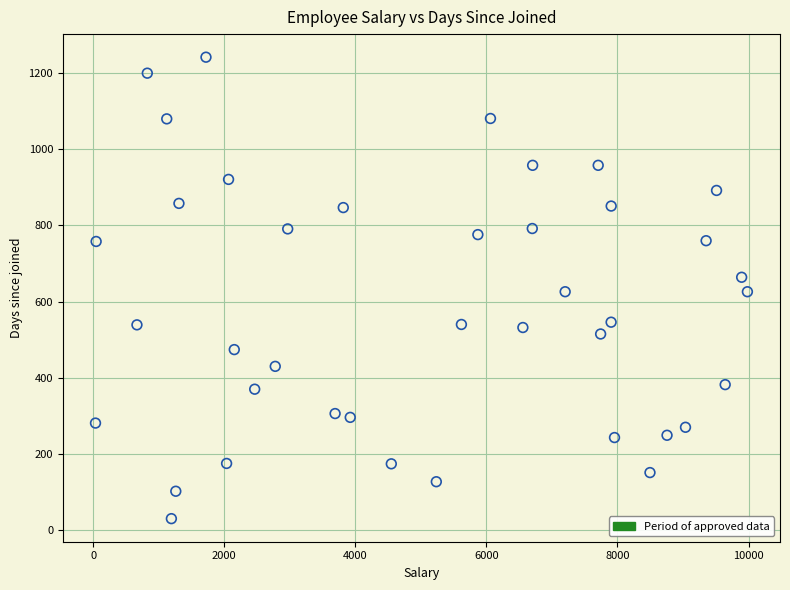

What is the range of Y values (max minus min)?

1212